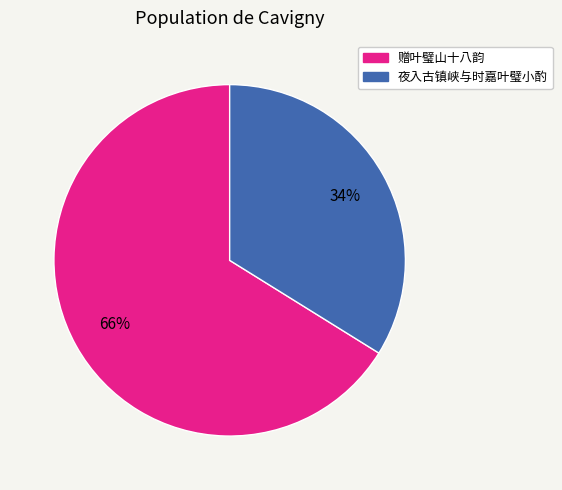

What is the smallest slice in the pie chart?

夜入古镇峡与时嘉叶璧小酌